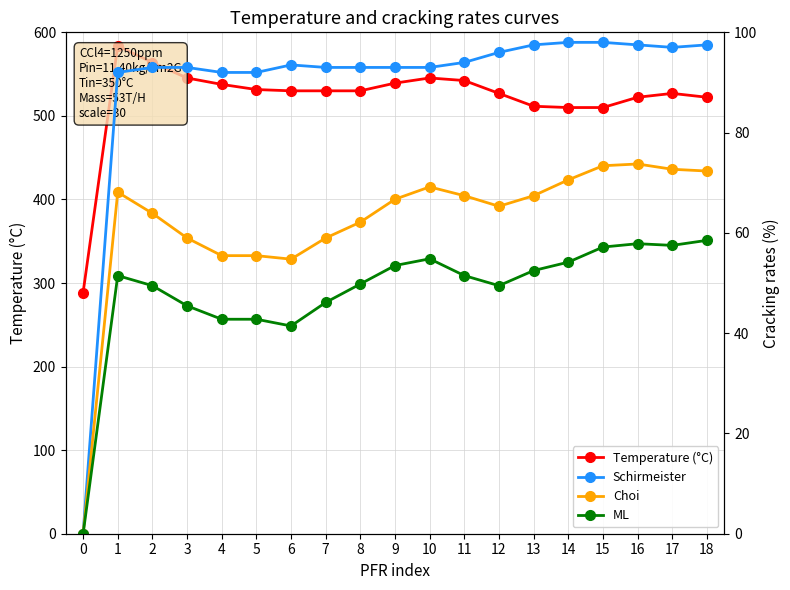

The value of Choi at 17 is 19.3. True or false?

False